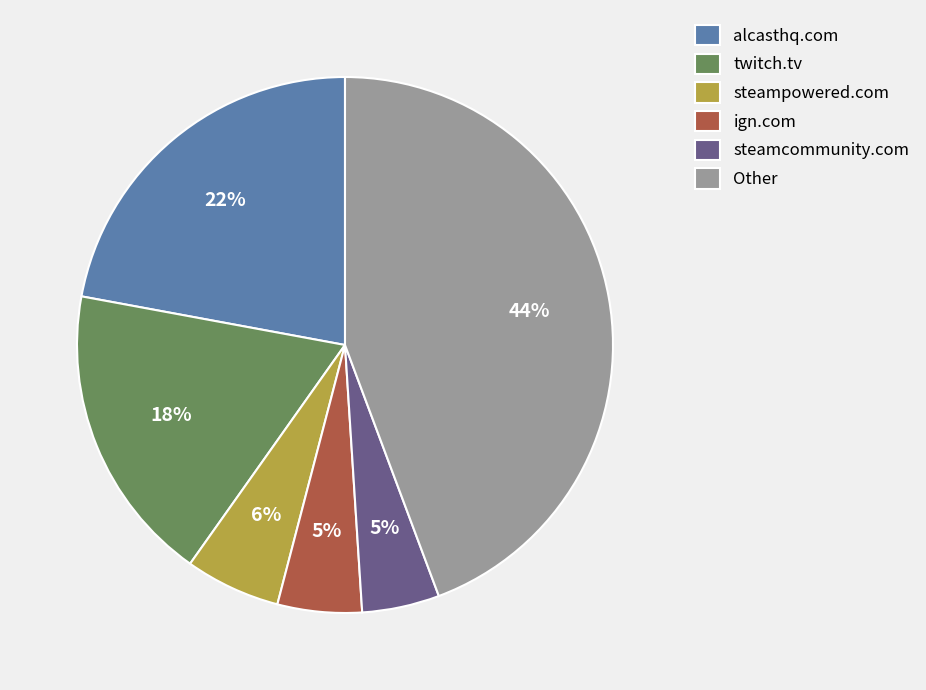

Which category has the biggest portion of the pie?

Other